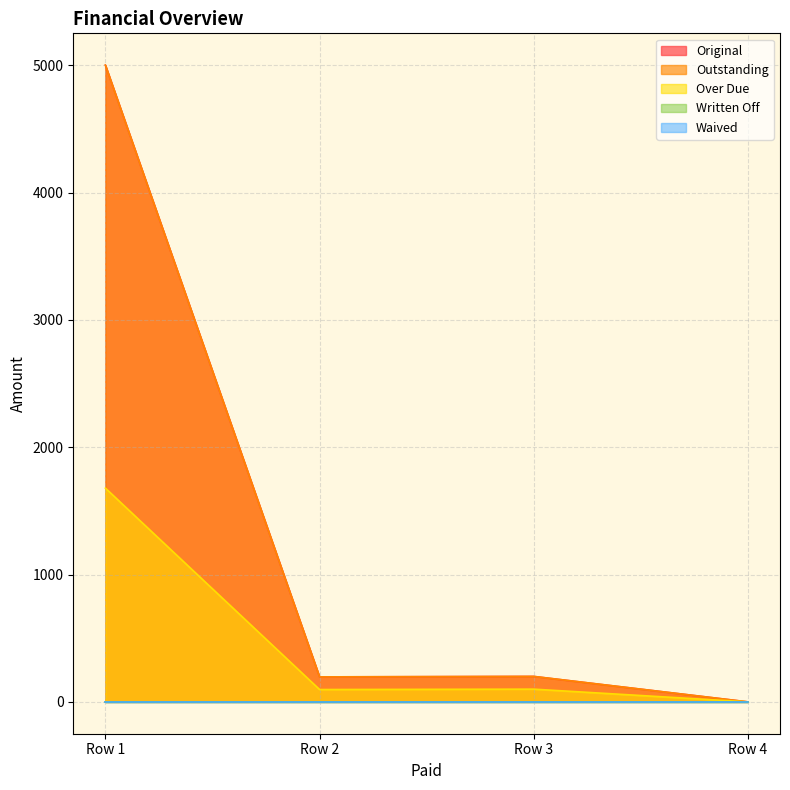

True or false: Over Due and Outstanding intersect in this chart.

False